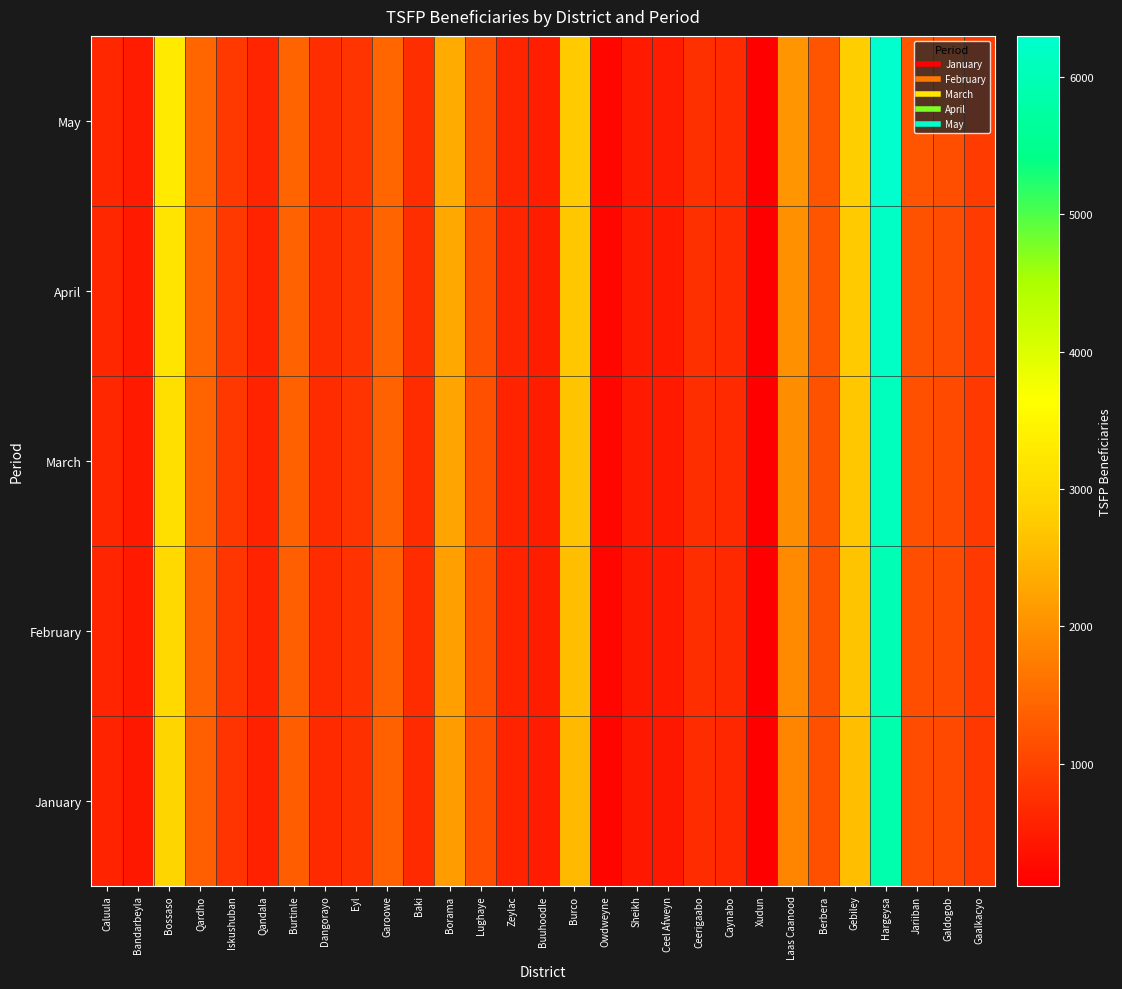

Reading left to right, list all the values displayed in this chart.

January: Caluula=587	Bandarbeyla=434	Bossaso=2920	Qardho=1356	Iskushuban=799	Qandala=556	Burtinle=1335	Dangorayo=680	Eyl=762	Garoowe=1375	Baki=685	Borama=2148	Lughaye=1137	Zeylac=570	Buuhoodle=484	Burco=2534	Owdweyne=200	Sheikh=426	Ceel Afweyn=440	Ceerigaabo=704	Caynabo=640	Xudun=110	Laas Caanood=1839	Berbera=1162	Gebiley=2592	Hargeysa=5888	Jariiban=1123	Galdogob=1057	Gaalkacyo=848
February: Caluula=610	Bandarbeyla=450	Bossaso=3000	Qardho=1400	Iskushuban=820	Qandala=570	Burtinle=1360	Dangorayo=700	Eyl=780	Garoowe=1390	Baki=700	Borama=2200	Lughaye=1150	Zeylac=580	Buuhoodle=500	Burco=2600	Owdweyne=210	Sheikh=440	Ceel Afweyn=450	Ceerigaabo=720	Caynabo=660	Xudun=115	Laas Caanood=1900	Berbera=1180	Gebiley=2650	Hargeysa=6000	Jariiban=1140	Galdogob=1080	Gaalkacyo=870
March: Caluula=620	Bandarbeyla=460	Bossaso=3100	Qardho=1420	Iskushuban=840	Qandala=580	Burtinle=1380	Dangorayo=710	Eyl=790	Garoowe=1410	Baki=710	Borama=2250	Lughaye=1160	Zeylac=590	Buuhoodle=510	Burco=2650	Owdweyne=215	Sheikh=450	Ceel Afweyn=460	Ceerigaabo=730	Caynabo=670	Xudun=120	Laas Caanood=1950	Berbera=1190	Gebiley=2700	Hargeysa=6100	Jariiban=1160	Galdogob=1100	Gaalkacyo=880
April: Caluula=630	Bandarbeyla=470	Bossaso=3200	Qardho=1440	Iskushuban=860	Qandala=590	Burtinle=1400	Dangorayo=720	Eyl=800	Garoowe=1430	Baki=720	Borama=2300	Lughaye=1170	Zeylac=600	Buuhoodle=520	Burco=2700	Owdweyne=220	Sheikh=460	Ceel Afweyn=470	Ceerigaabo=740	Caynabo=680	Xudun=125	Laas Caanood=2000	Berbera=1200	Gebiley=2750	Hargeysa=6200	Jariiban=1180	Galdogob=1120	Gaalkacyo=890
May: Caluula=640	Bandarbeyla=480	Bossaso=3300	Qardho=1460	Iskushuban=880	Qandala=600	Burtinle=1420	Dangorayo=730	Eyl=810	Garoowe=1450	Baki=730	Borama=2350	Lughaye=1180	Zeylac=610	Buuhoodle=530	Burco=2750	Owdweyne=225	Sheikh=470	Ceel Afweyn=480	Ceerigaabo=750	Caynabo=690	Xudun=130	Laas Caanood=2050	Berbera=1210	Gebiley=2800	Hargeysa=6300	Jariiban=1200	Galdogob=1140	Gaalkacyo=900